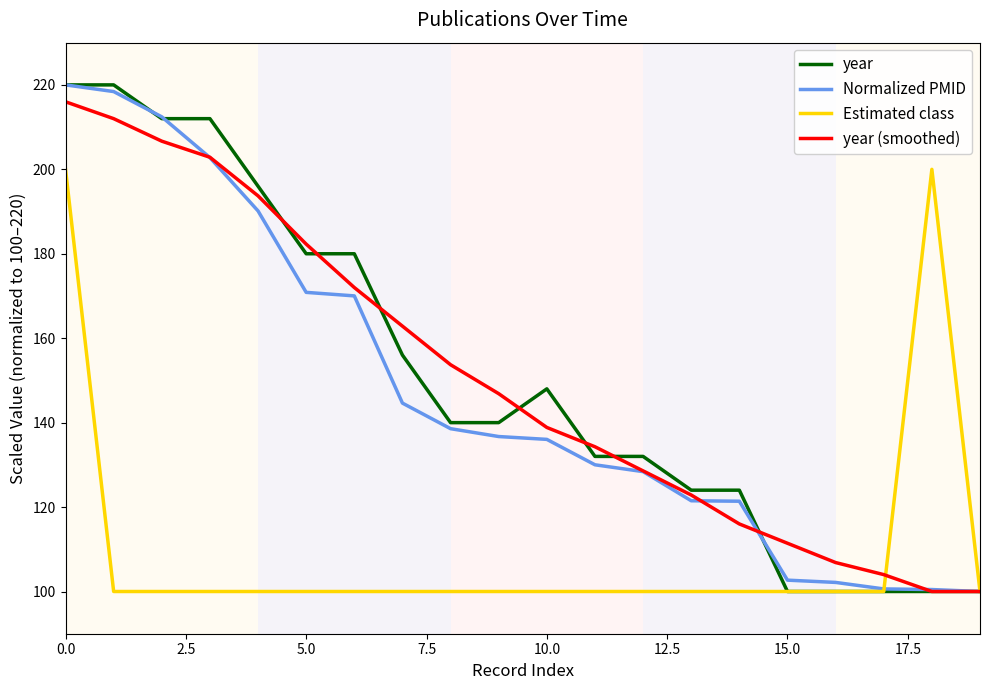

What is the smallest value displayed?

100.0